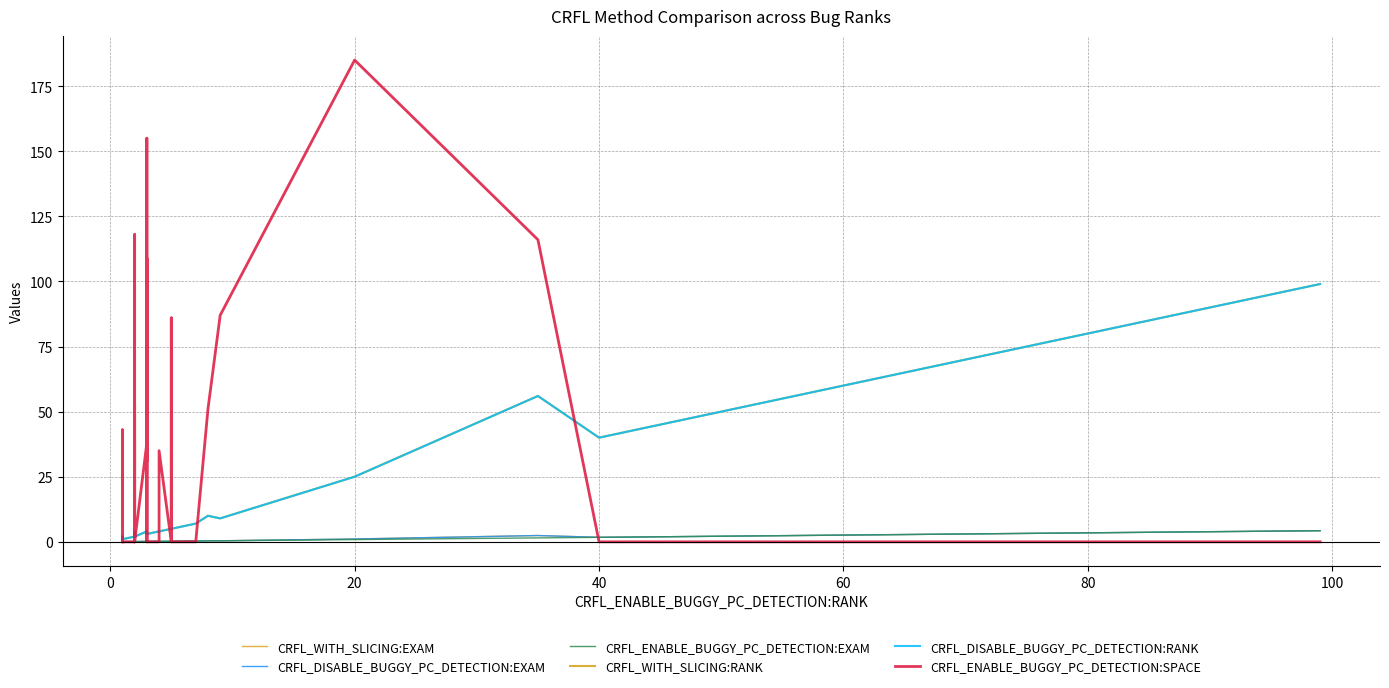

Is this an area chart (filled region under the line)?

No